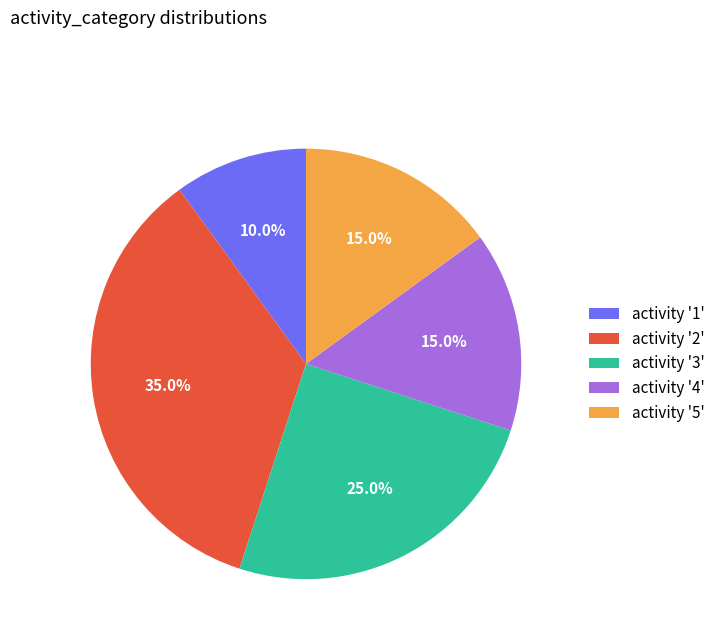

Is activity '4' the majority of the pie?

No